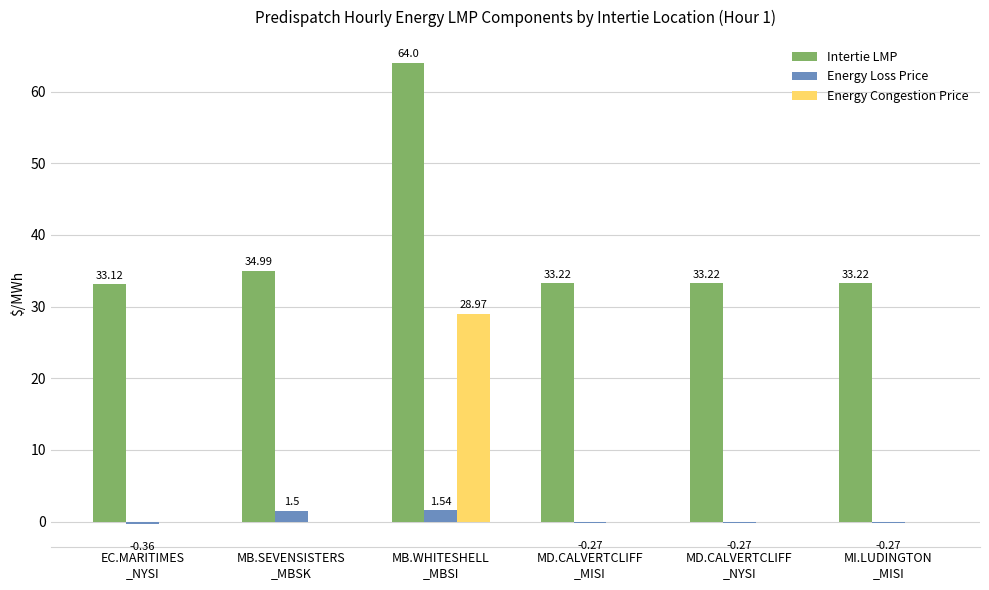

What is the sum of all Energy Congestion Price values?

29.0